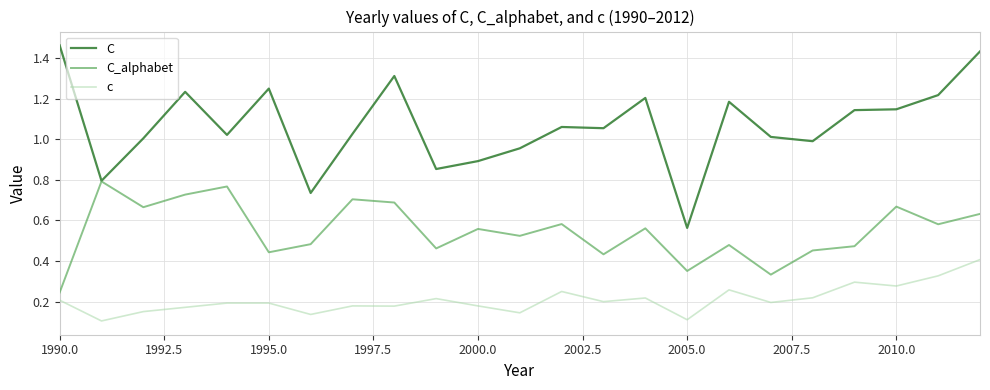

List the series in order of their overall mean, lowest first.

c, C_alphabet, C